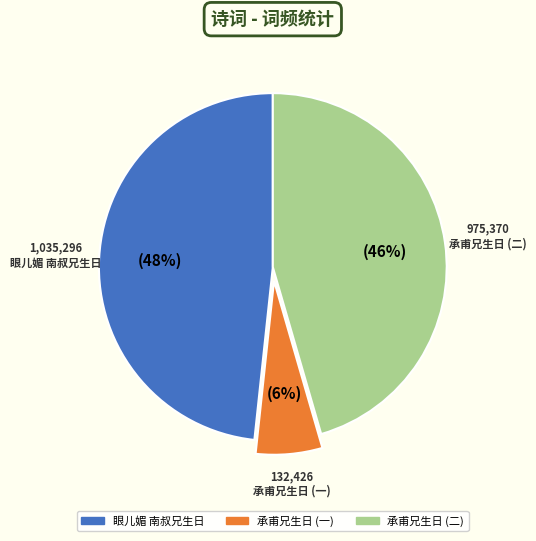

To the nearest percent, what is the average slice percentage?

33%